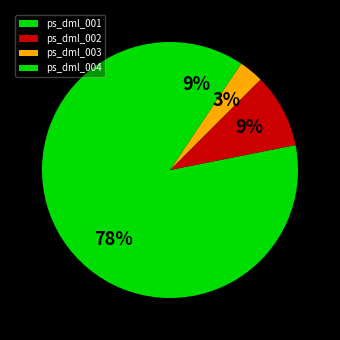

True or false: ps_dml_003 accounts for 3% of the total.

True